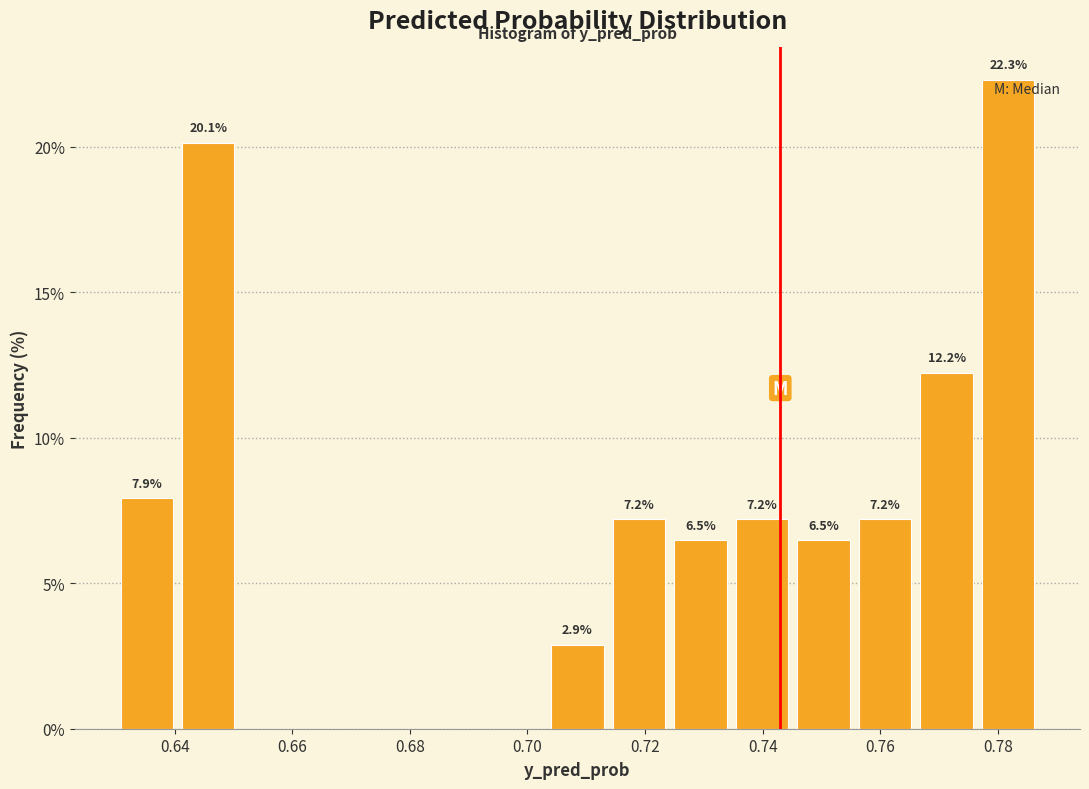

Over which range of the x-axis is the bar tallest?

0.776 to 0.788